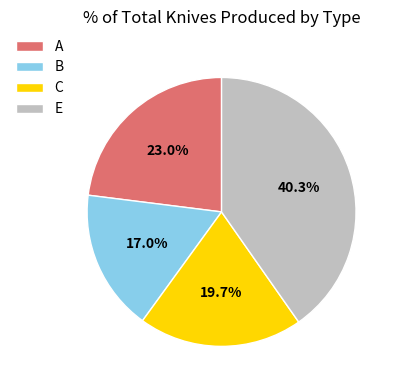

To the nearest percent, what is the difference between the largest and smallest slice percentages?

23%